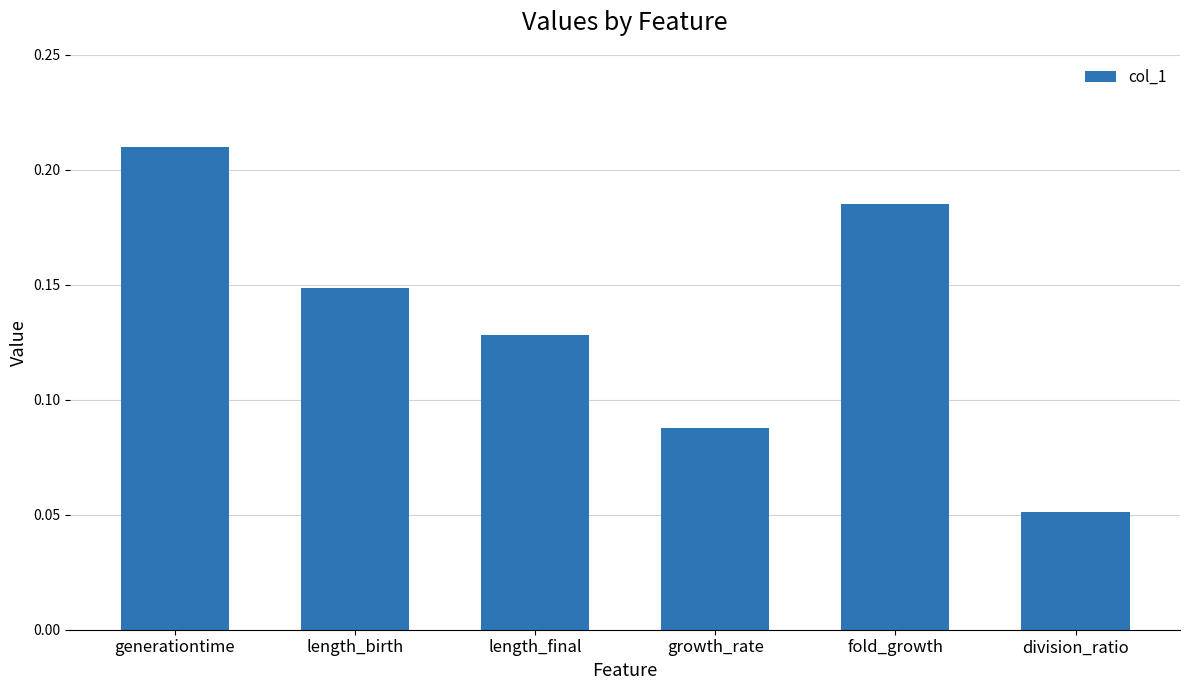

What is the sum of the values at generationtime and length_birth?

0.4